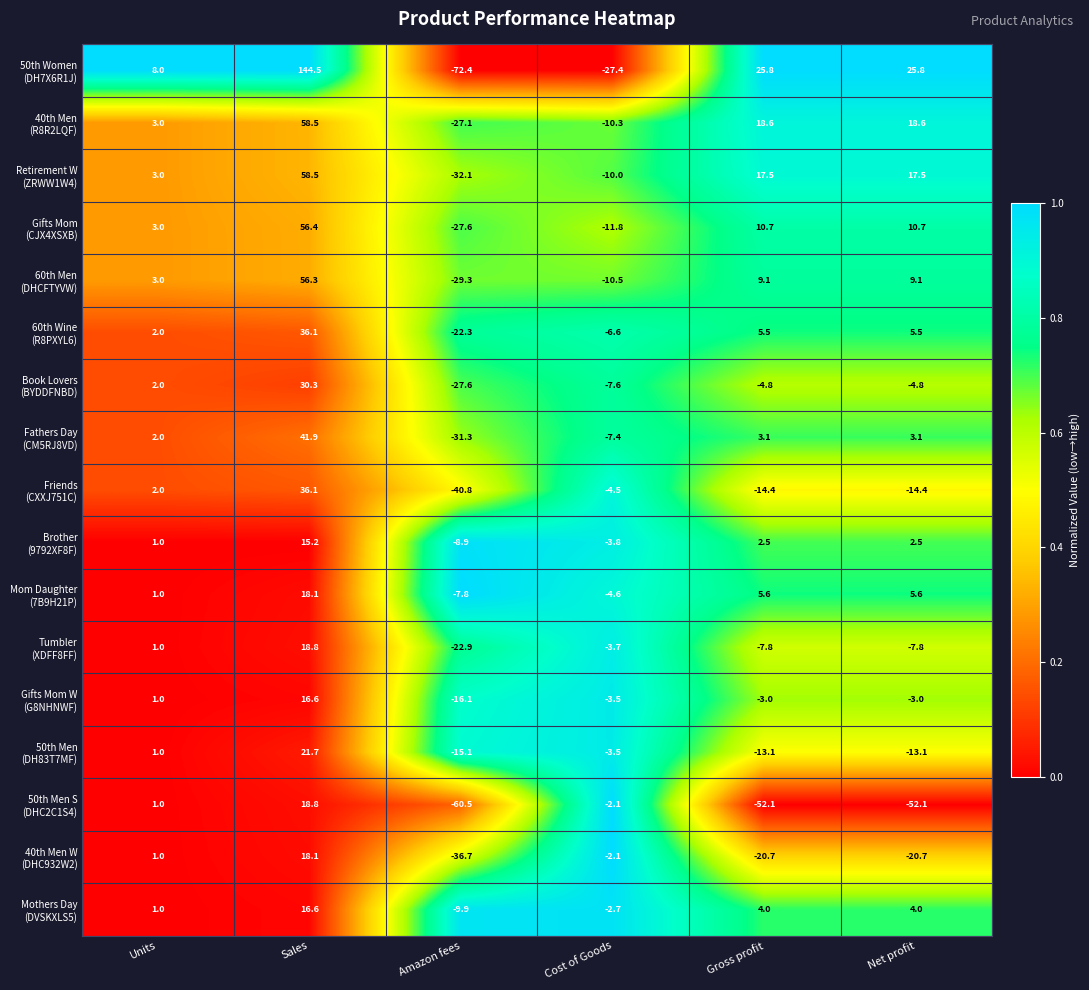

How many categories are shown in the chart?

6